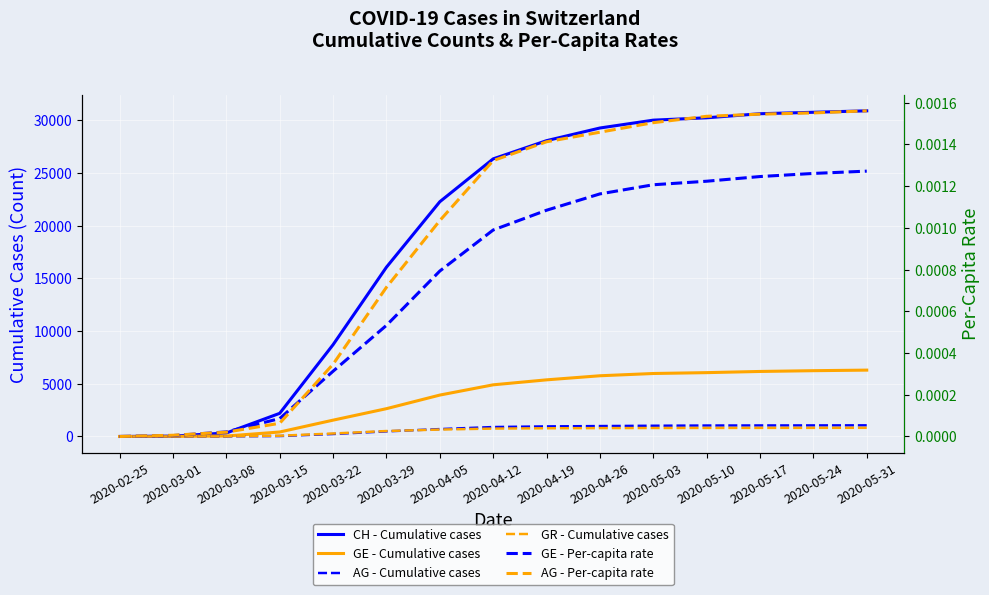

What is the difference between the highest and lowest values at 2020-03-08?

332.0